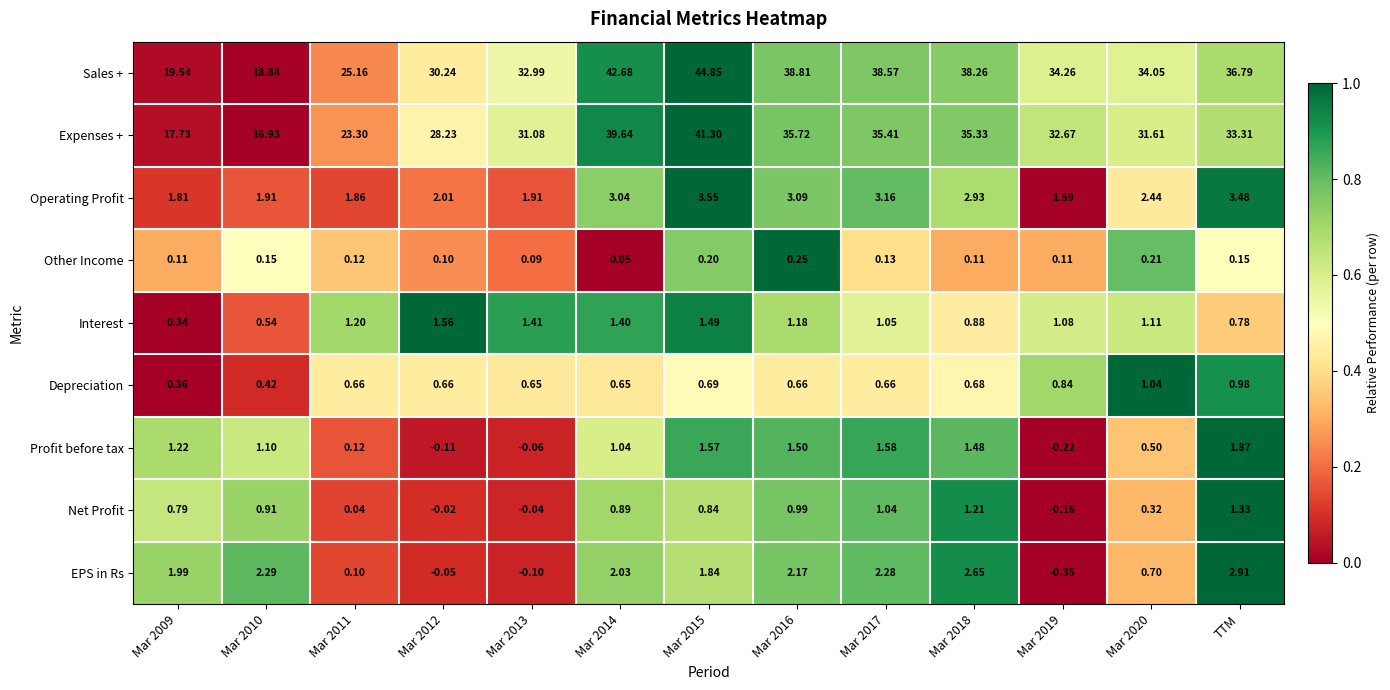

What is the difference between the highest and lowest values at Mar 2009?

19.4